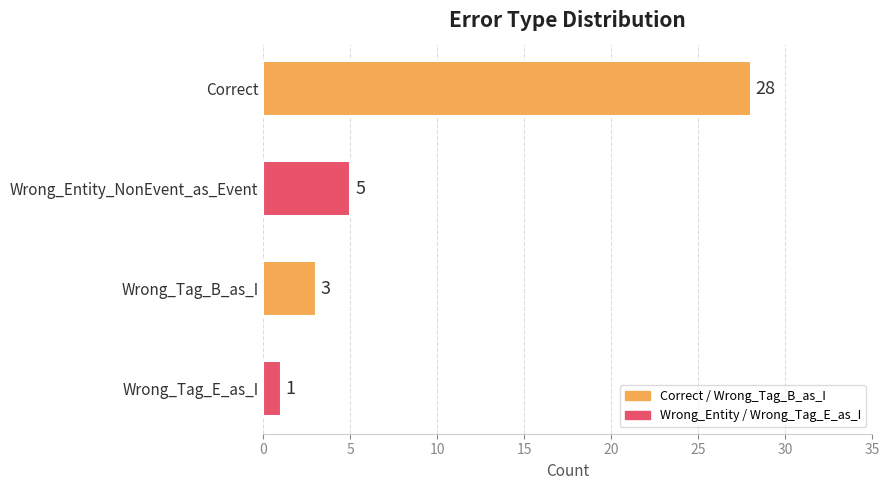

What is the smallest value displayed?

1